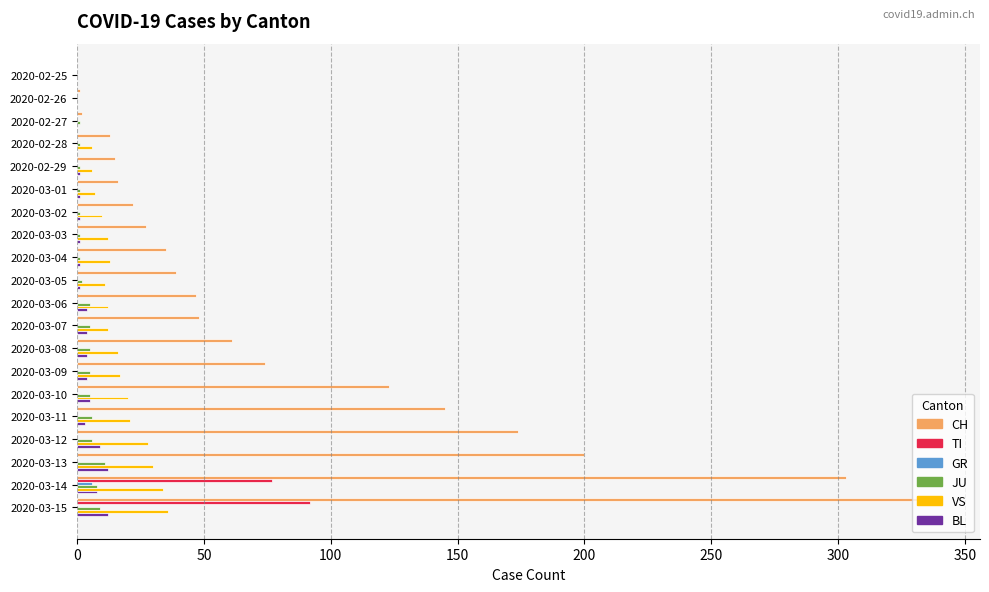

How many distinct data groups are displayed?

6